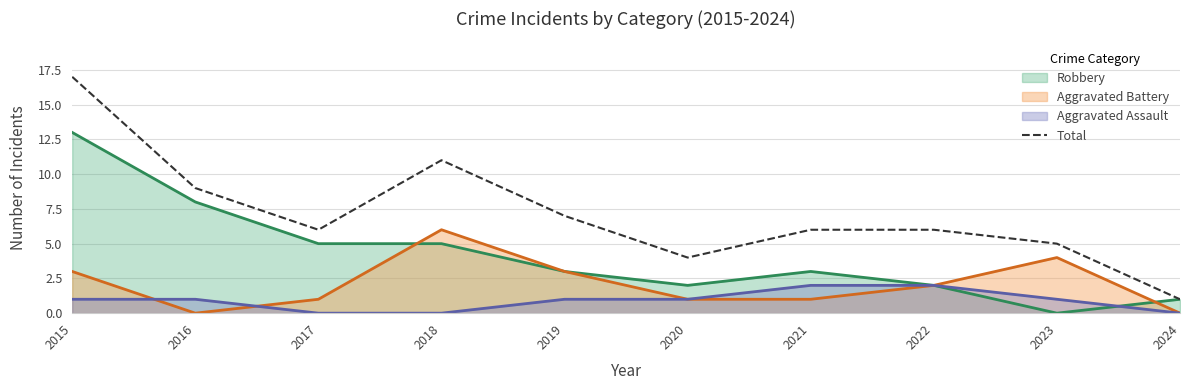

True or false: the data shows 4 at 2018.

False